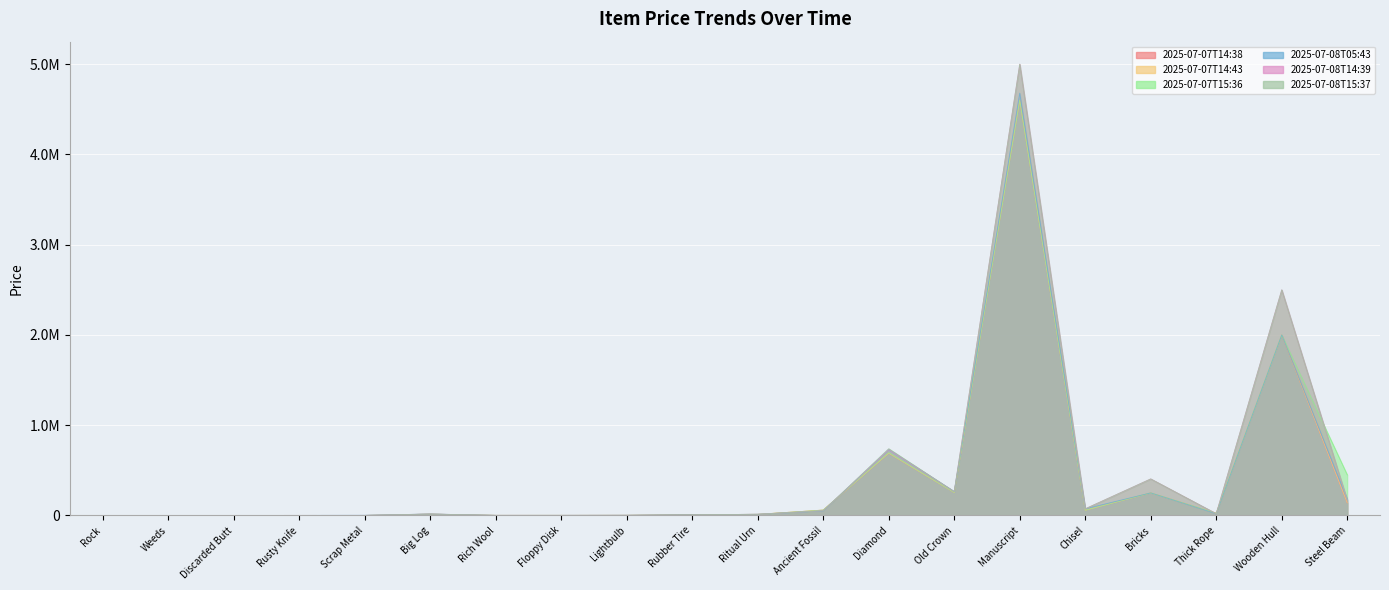

What position from the right is Bricks?

4